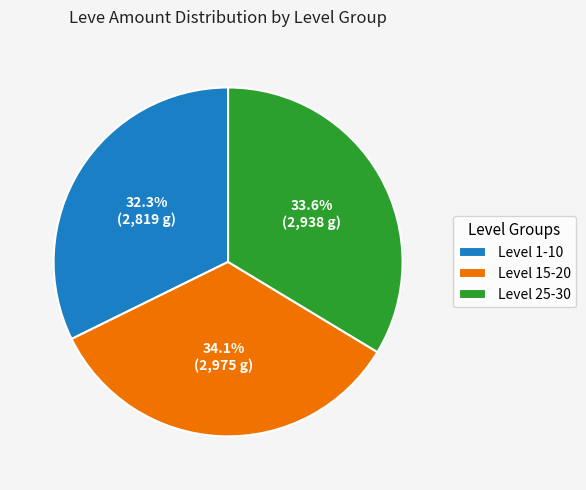

Between Level 1-10 and Level 15-20, which is larger?

Level 15-20